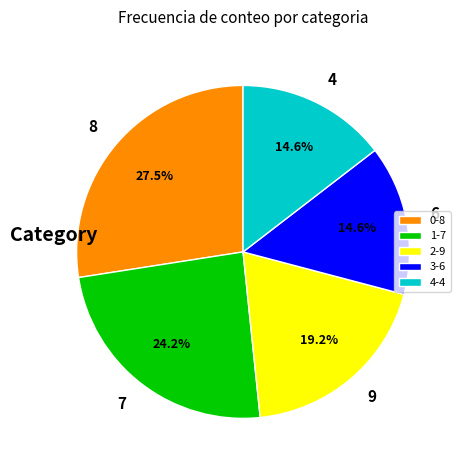

Does any single category account for the majority?

No